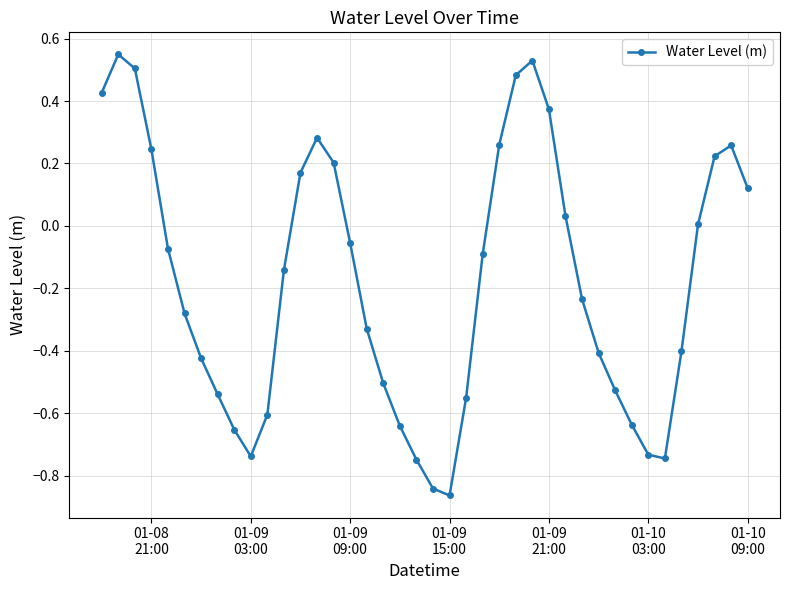

What is the sum of all values?

-7.1